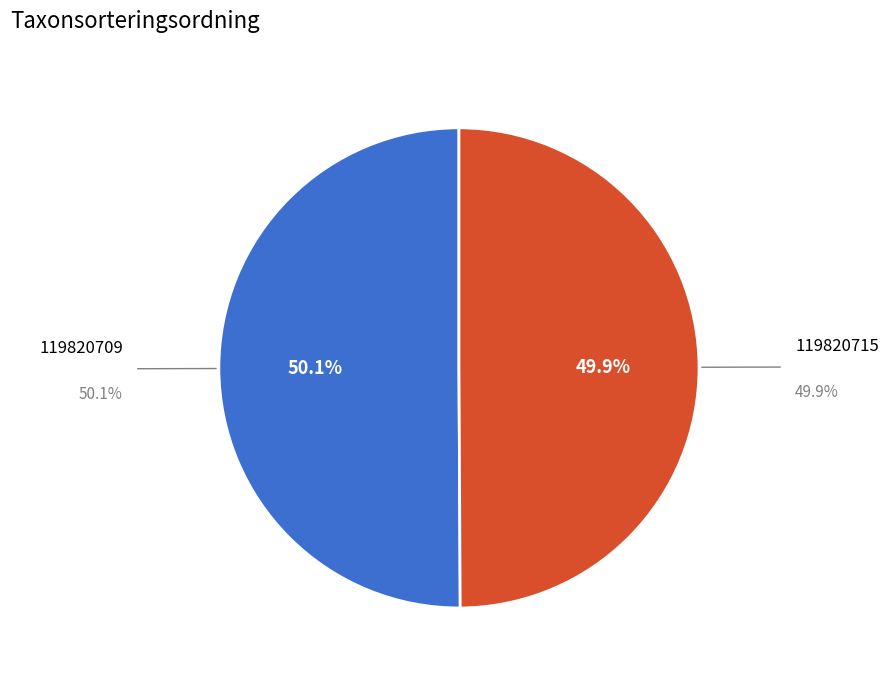

Approximately how many times larger is the value at 119820709 compared to 119820715?

1.0